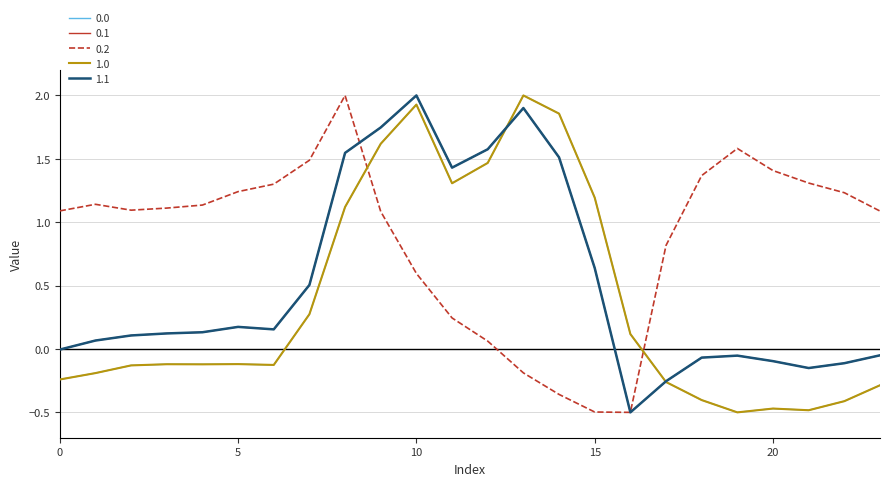

What is the lowest value of the 0.0 series?

-0.5